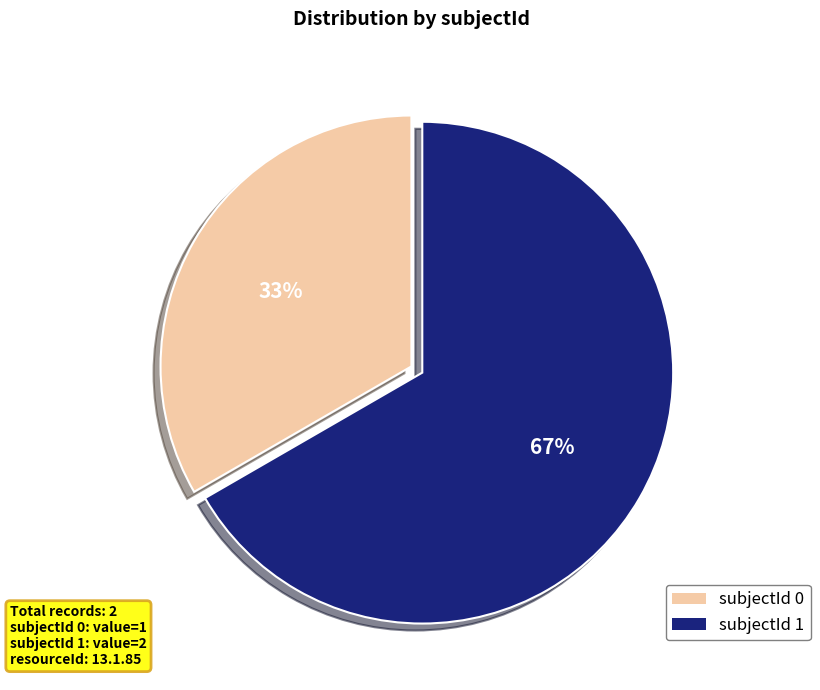

Does any single category account for the majority?

Yes